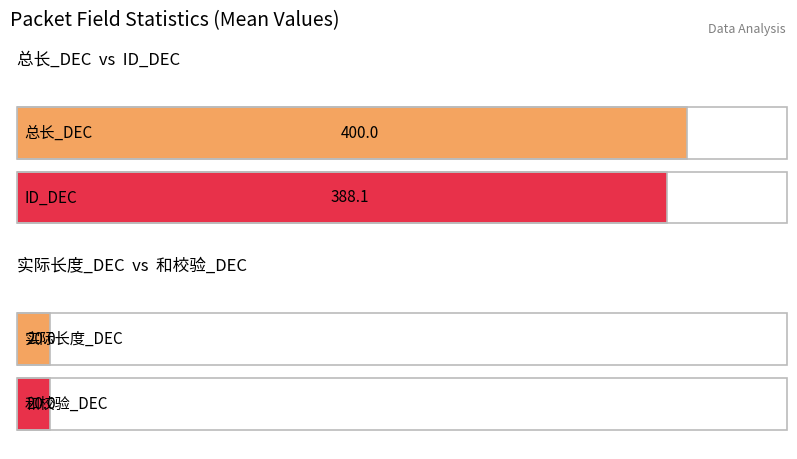

True or false: 实际长度_DEC has a value of 20 at 2025-03-23.

True